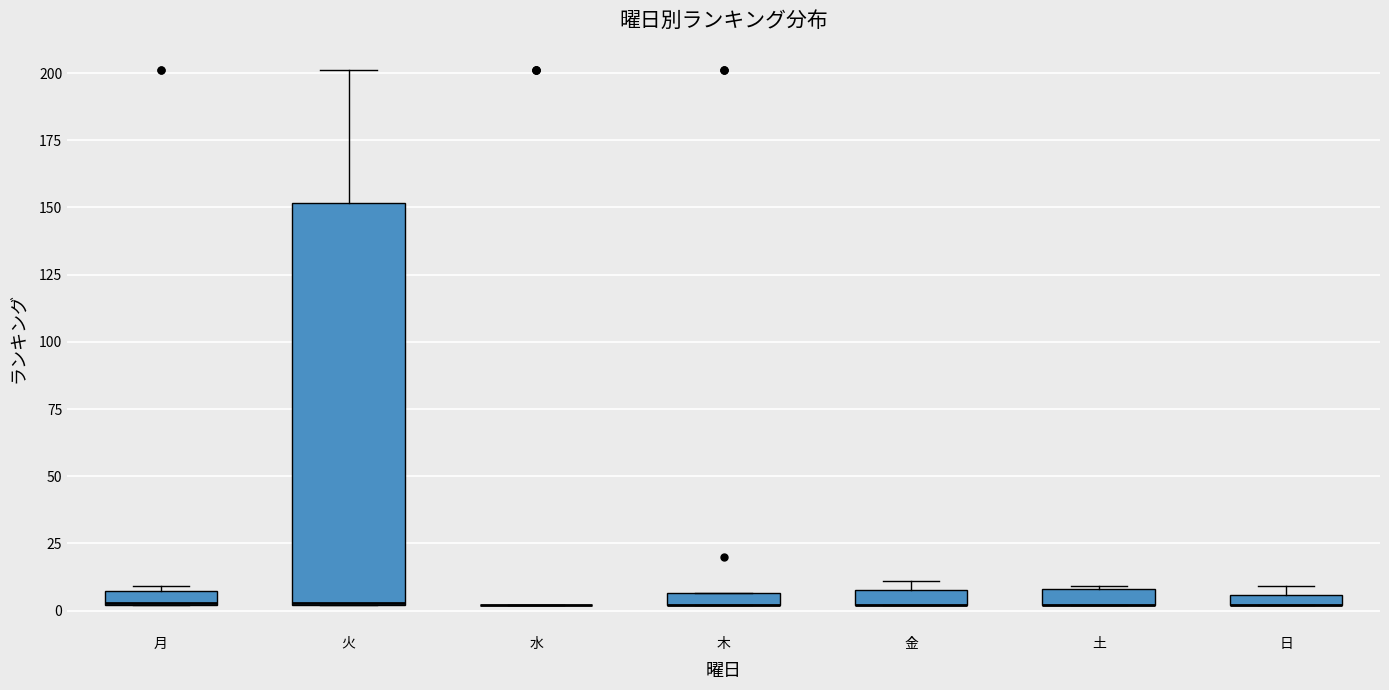

Which box is the tallest, from its lower edge to its upper edge?

火